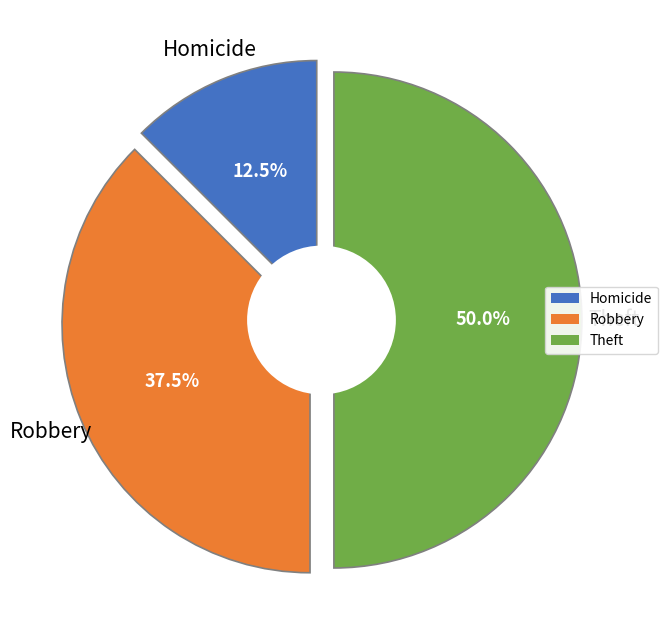

To the nearest percent, what percentage of the pie is Theft?

50%